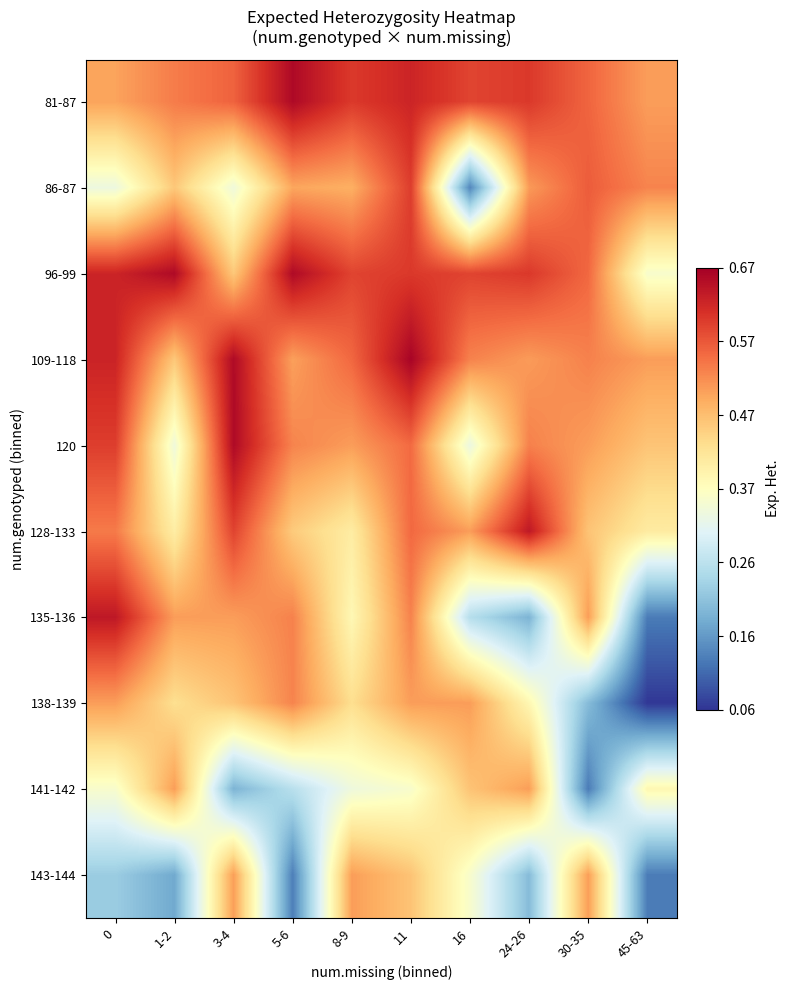

Which has a higher value, 11 or 30-35?

11